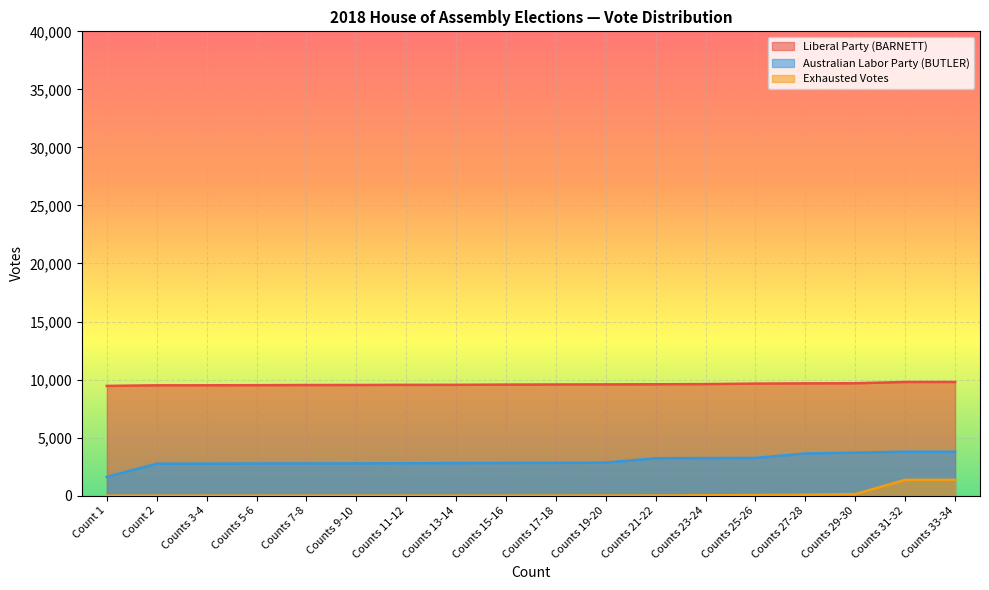

Reading right to left, what are all the values shown in this chart?

Liberal Party (BARNETT): Counts 33-34=9793	Counts 31-32=9793	Counts 29-30=9683	Counts 27-28=9673	Counts 25-26=9654	Counts 23-24=9610	Counts 21-22=9595	Counts 19-20=9586	Counts 17-18=9577	Counts 15-16=9568	Counts 13-14=9548	Counts 11-12=9546	Counts 9-10=9533	Counts 7-8=9530	Counts 5-6=9516	Counts 3-4=9508	Count 2=9505	Count 1=9454
Australian Labor Party (BUTLER): Counts 33-34=3784	Counts 31-32=3784	Counts 29-30=3704	Counts 27-28=3629	Counts 25-26=3250	Counts 23-24=3232	Counts 21-22=3223	Counts 19-20=2847	Counts 17-18=2822	Counts 15-16=2818	Counts 13-14=2804	Counts 11-12=2788	Counts 9-10=2781	Counts 7-8=2774	Counts 5-6=2770	Counts 3-4=2761	Count 2=2752	Count 1=1616
Exhausted Votes: Counts 33-34=1363	Counts 31-32=1363	Counts 29-30=136	Counts 27-28=76	Counts 25-26=53	Counts 23-24=31	Counts 21-22=11	Counts 19-20=10	Counts 17-18=7	Counts 15-16=2	Counts 13-14=2	Counts 11-12=1	Counts 9-10=0	Counts 7-8=0	Counts 5-6=0	Counts 3-4=0	Count 2=0	Count 1=0